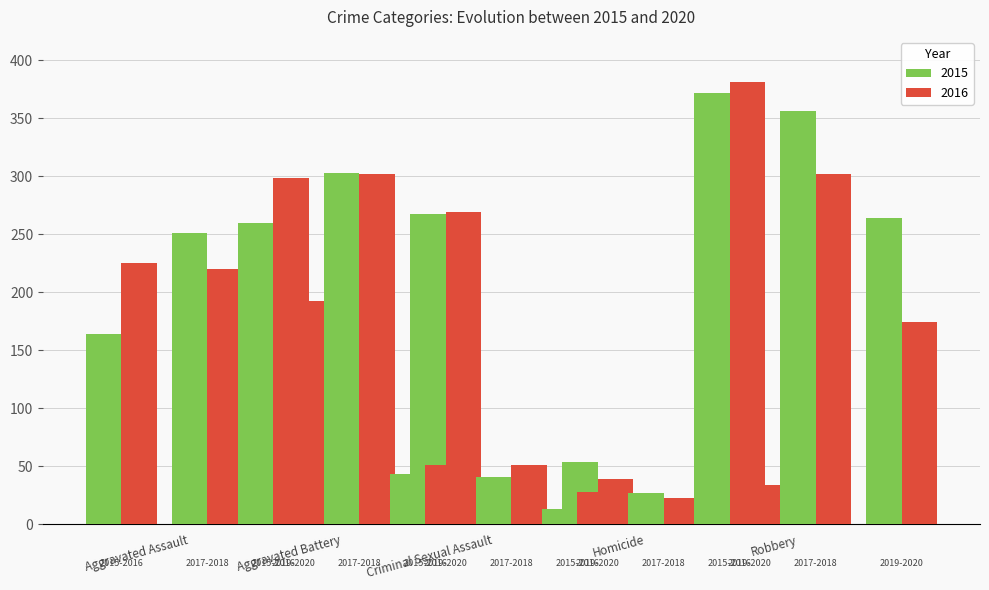

Does the chart contain any negative values?

No